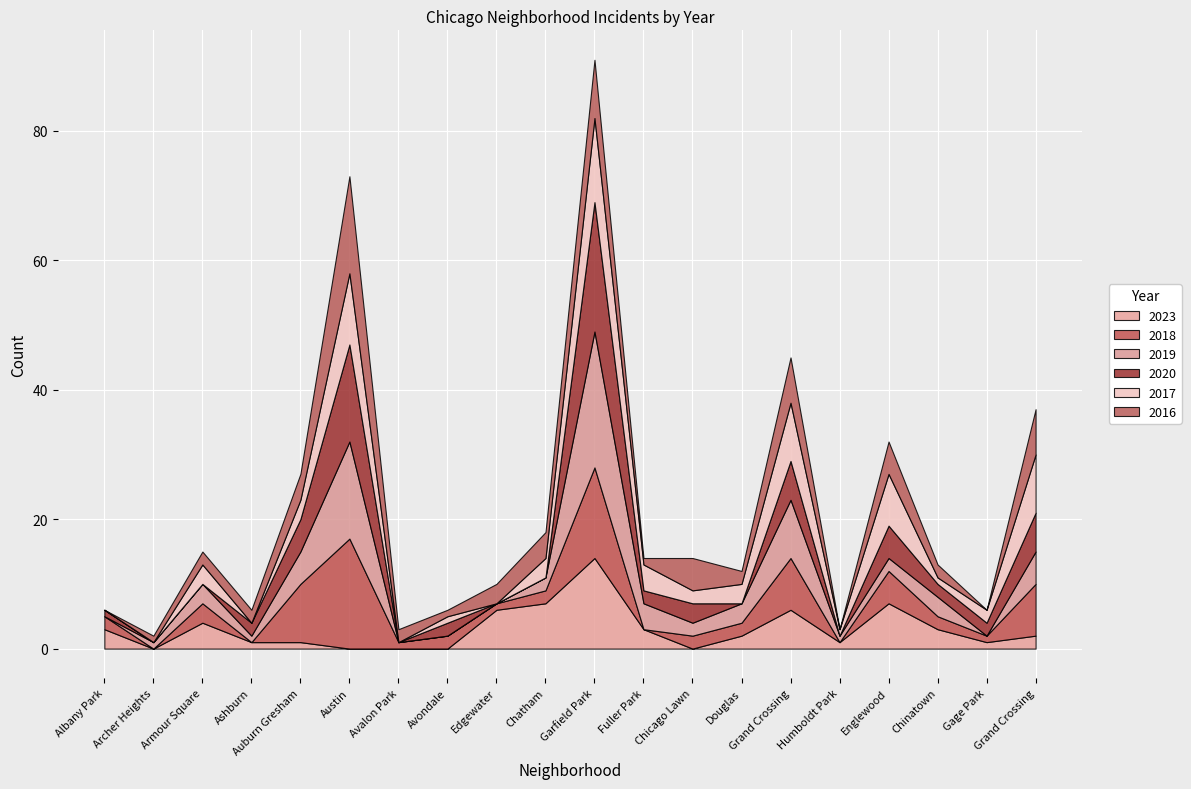

In 2016, how many points are higher than both neighbors (excluding endpoints)?

5